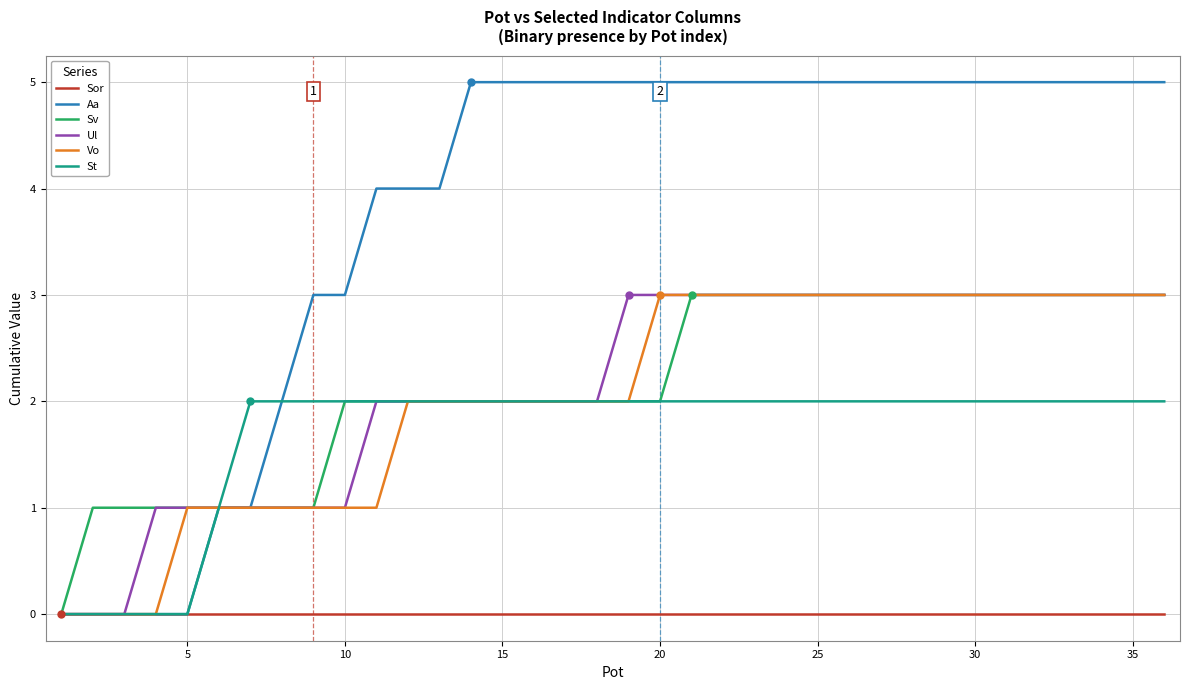

Which series has the widest spread of values?

Aa